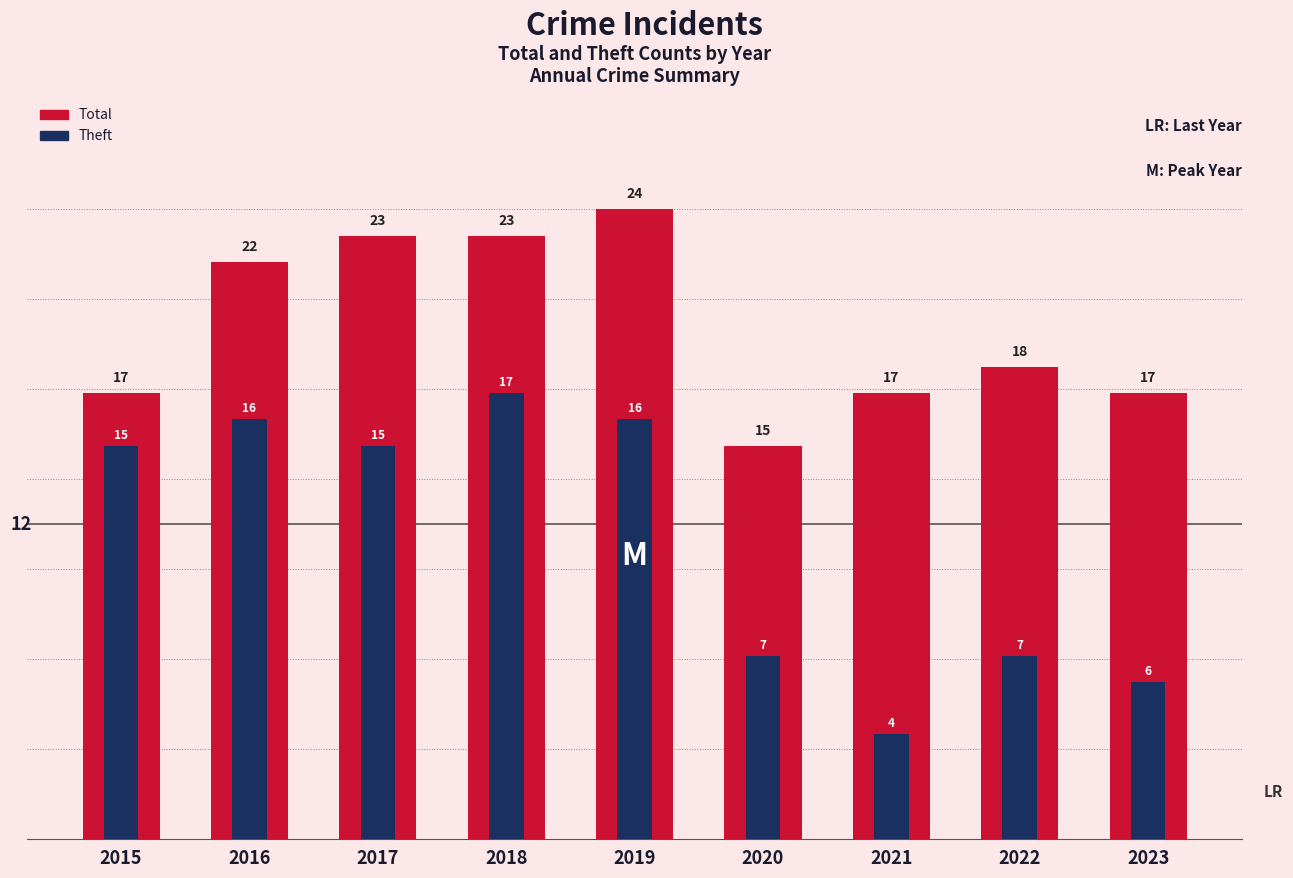

Reading right to left, list all the values displayed in this chart.

Total: 17	18	17	15	24	23	23	22	17
Theft: 6	7	4	7	16	17	15	16	15